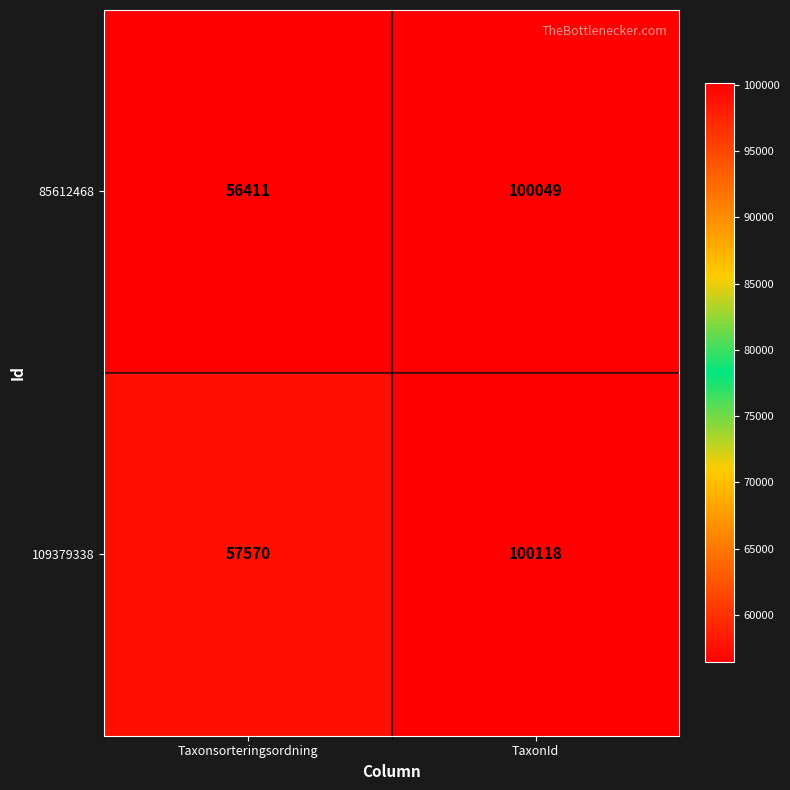

What value does the 85612468 series have at TaxonId, to the nearest 100?

100000